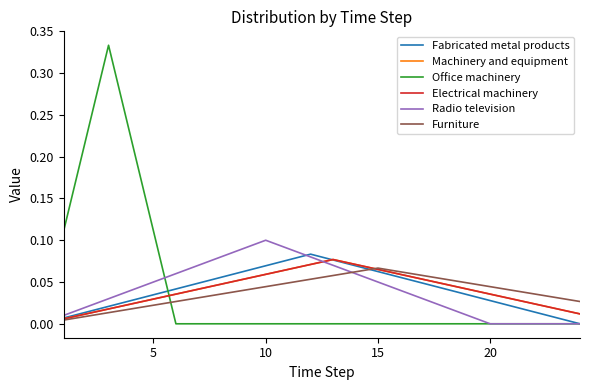

Is this an area chart (filled region under the line)?

No